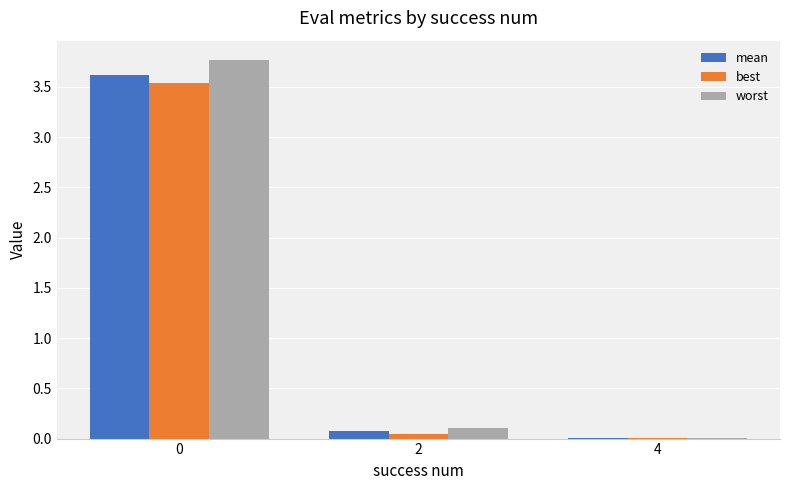

How many series are shown in this chart?

3